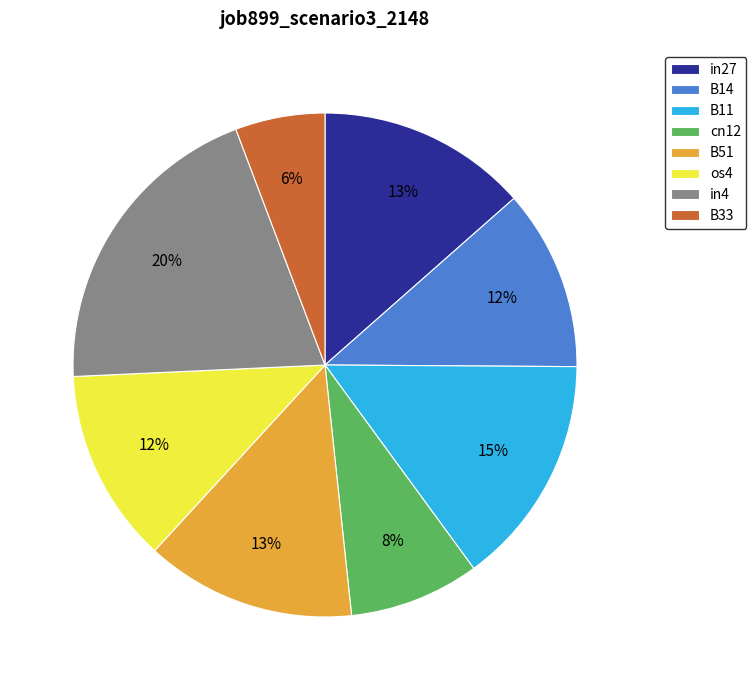

Which category has the smallest portion of the pie?

B33